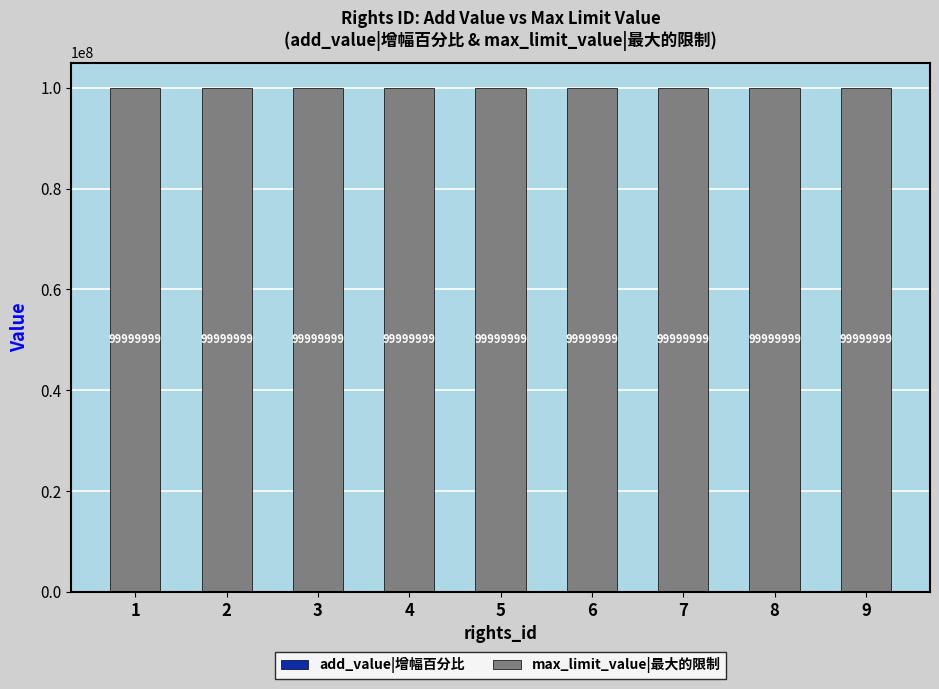

True or false: max_limit_value|最大的限制 has a value of 166457588 at 3.

False